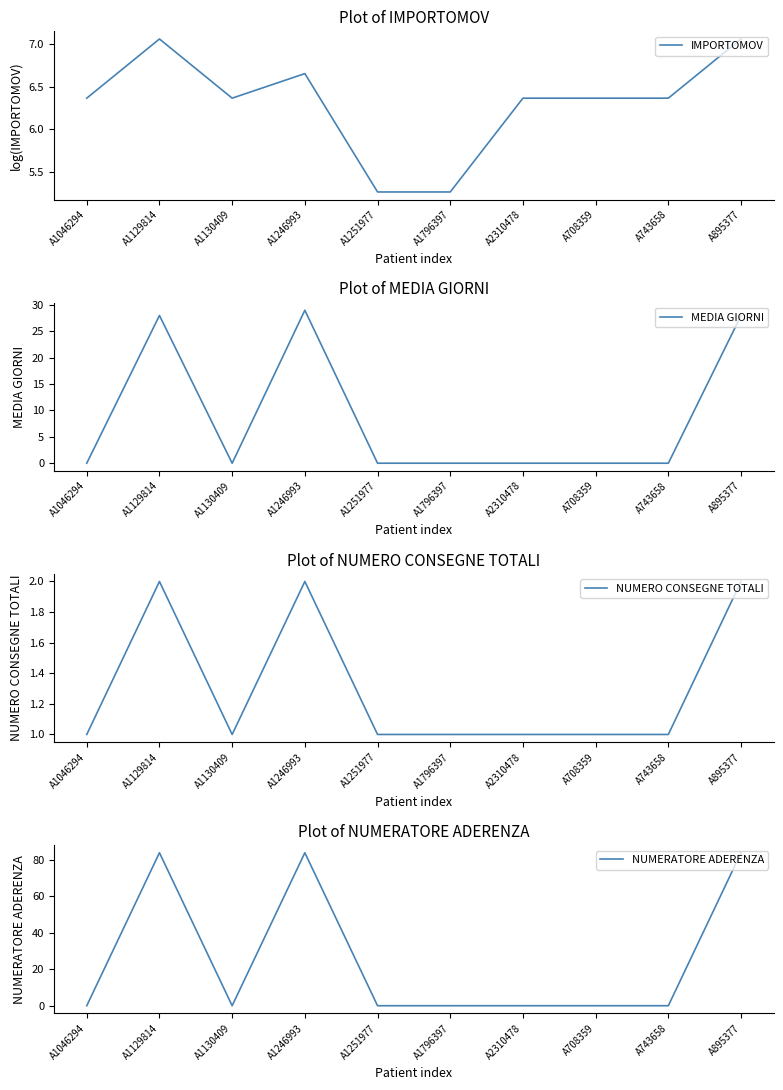

At how many categories does at least one series exceed 75?

3